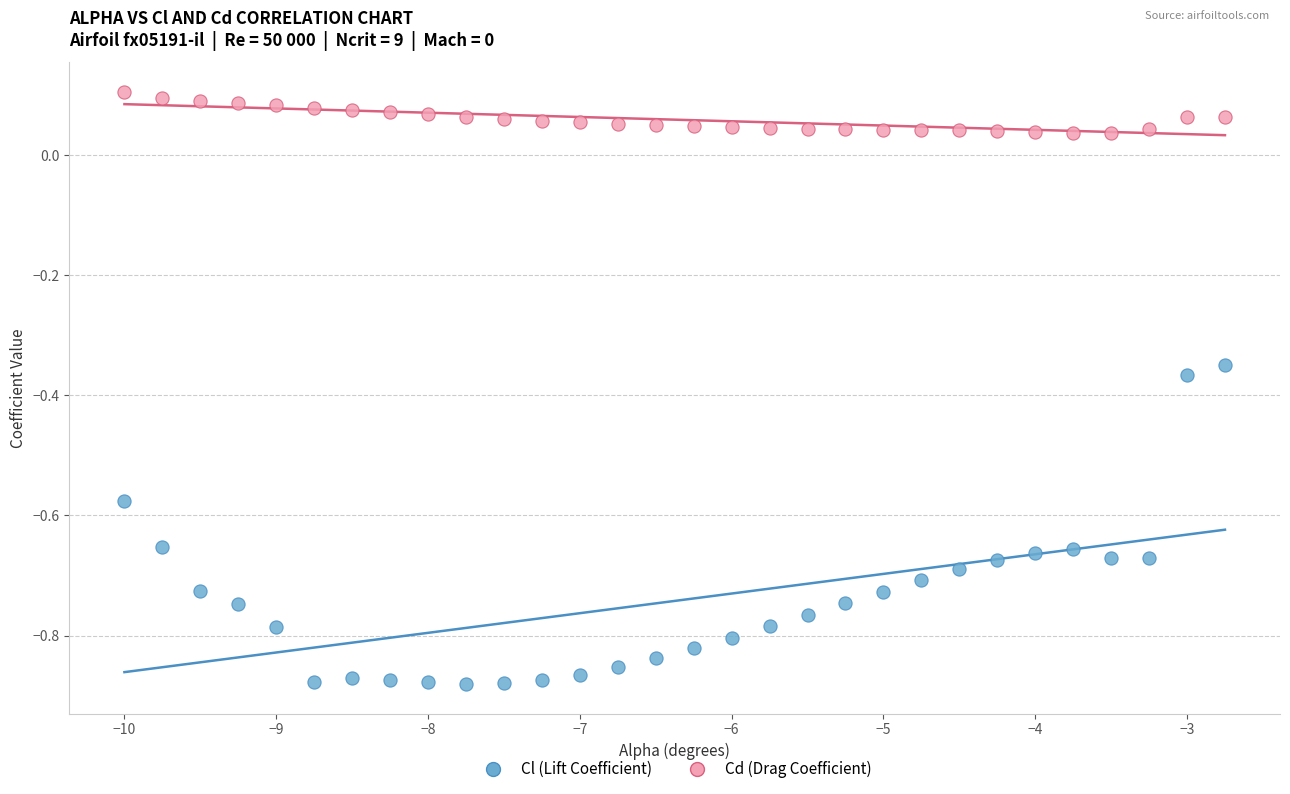

Which series has the widest spread of Y values?

Cl (Lift Coefficient)